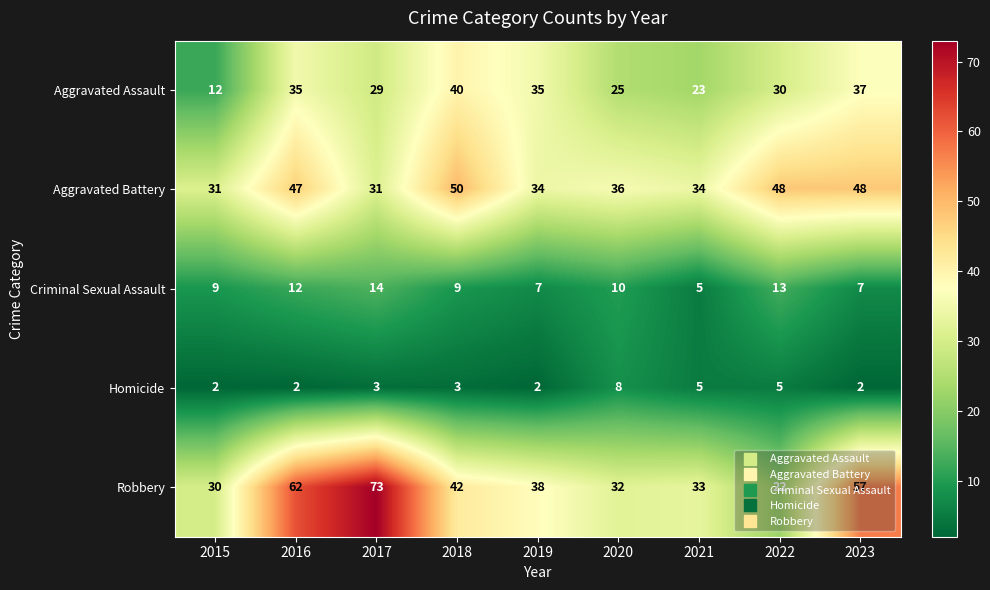

The Homicide series shows 2 at 2016. True or false?

True